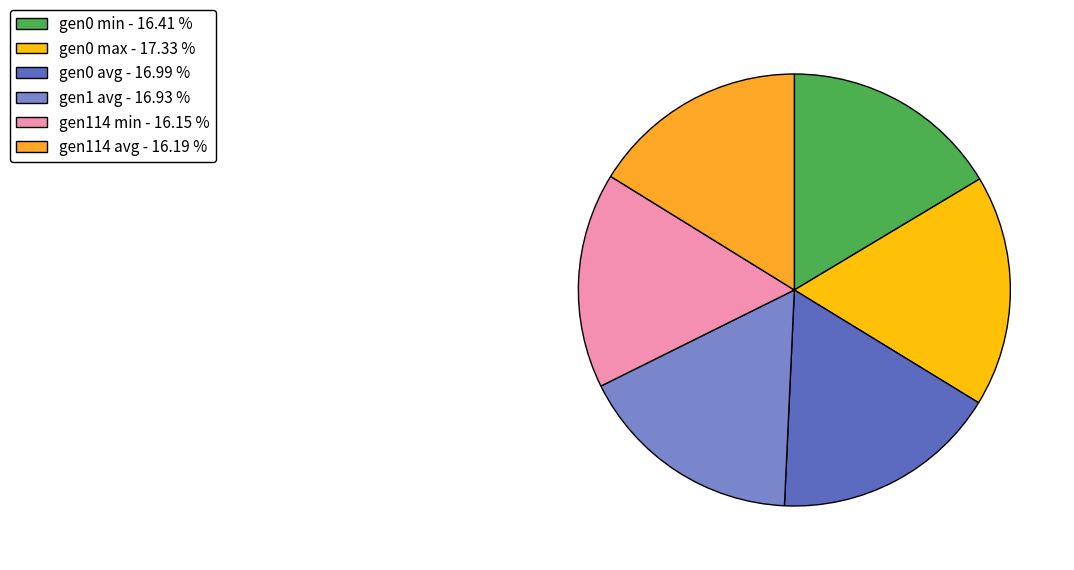

Count the number of slices in the pie.

6